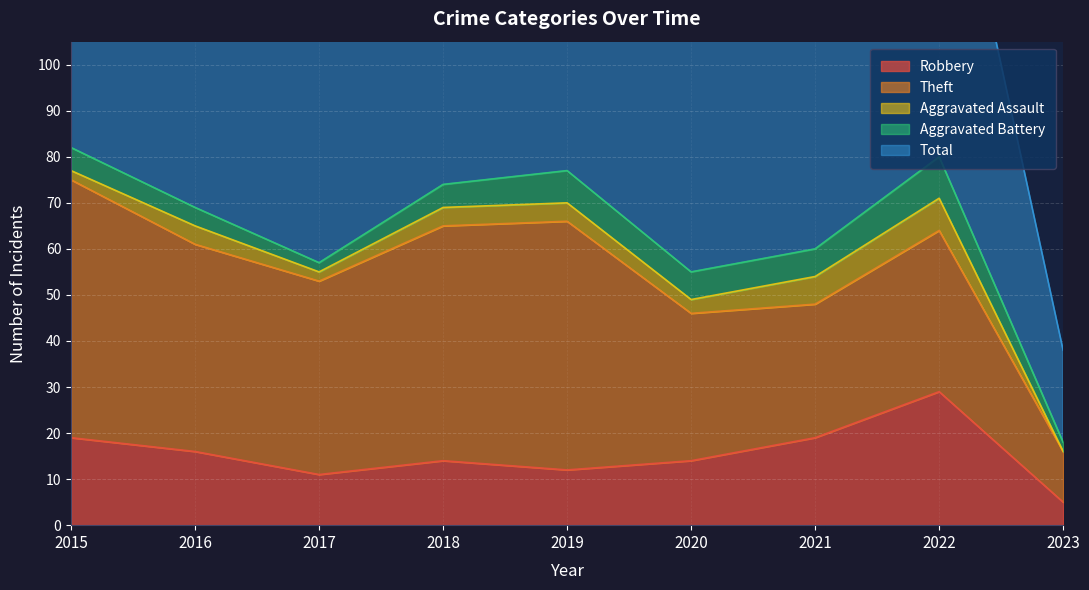

At which label does Theft reach its minimum?

2023